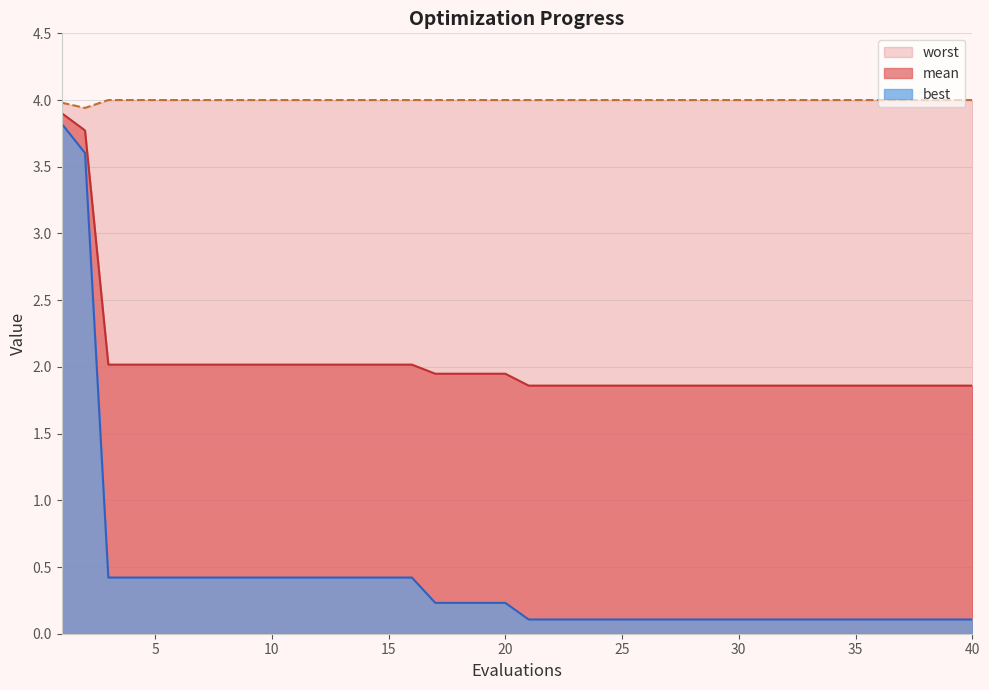

What is the value of the best point at the 1st from the left?

3.8